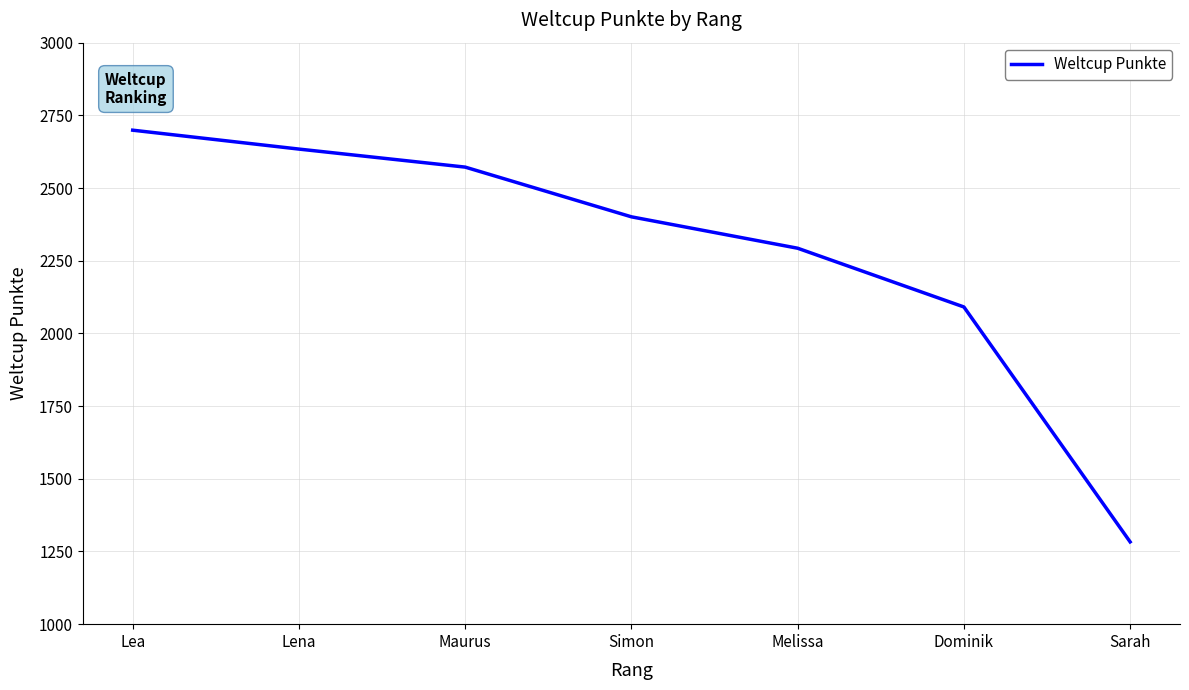

Reading left to right, extract all data points from this chart.

2699	2634	2572	2401	2293	2091	1283